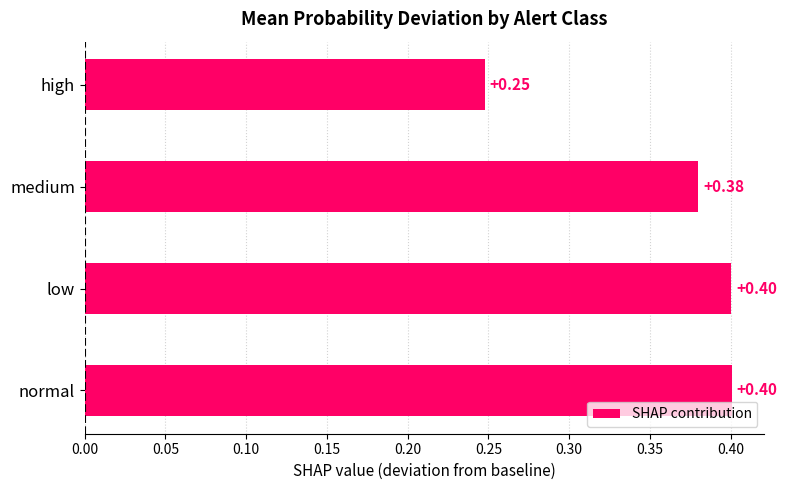

Where is the data nearest to the value 0?

high